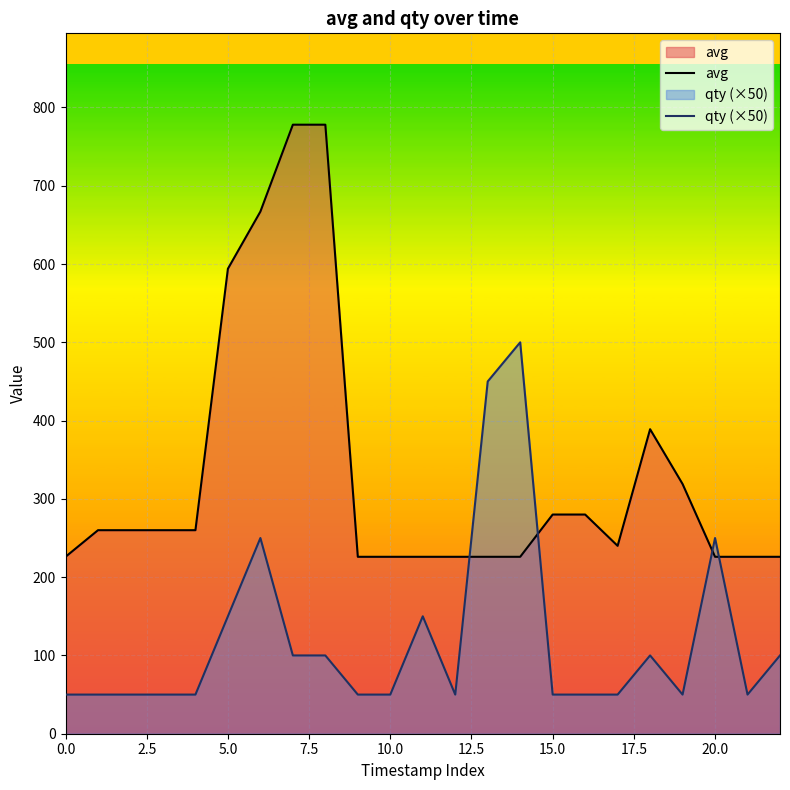

How many intersections are there between avg and qty (×50)?

4